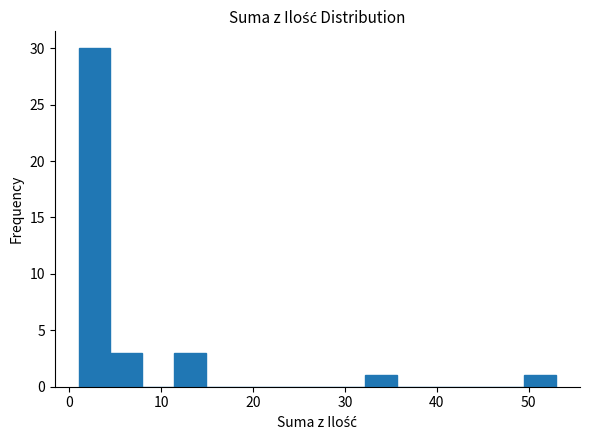

Around what value on the x-axis is the tallest bar? Give the approximate position of its centre, as read against the axis.

3